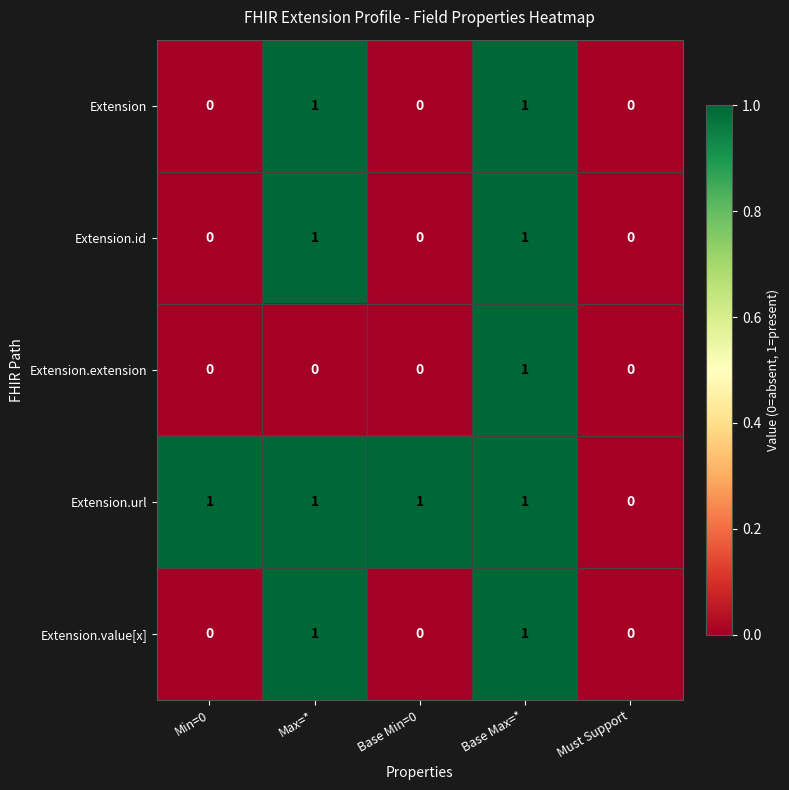

Reading left to right, what are all the values shown in this chart?

Extension: Min=0=0	Max=*=1	Base Min=0=0	Base Max=*=1	Must Support=0
Extension.id: Min=0=0	Max=*=1	Base Min=0=0	Base Max=*=1	Must Support=0
Extension.extension: Min=0=0	Max=*=0	Base Min=0=0	Base Max=*=1	Must Support=0
Extension.url: Min=0=1	Max=*=1	Base Min=0=1	Base Max=*=1	Must Support=0
Extension.value[x]: Min=0=0	Max=*=1	Base Min=0=0	Base Max=*=1	Must Support=0